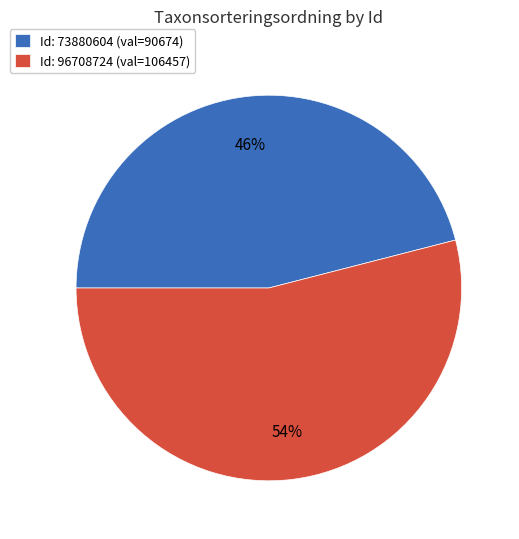

To the nearest percent, what is the difference between the largest and smallest slice percentages?

8%